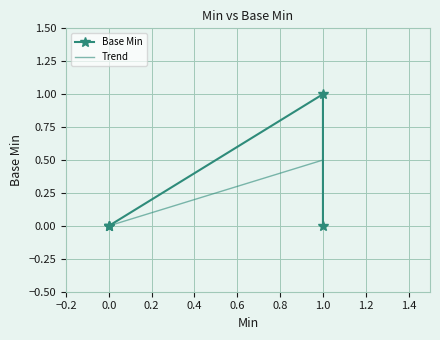

Rank the categories by value from highest to lowest.

1, 0, 0, 0, 1